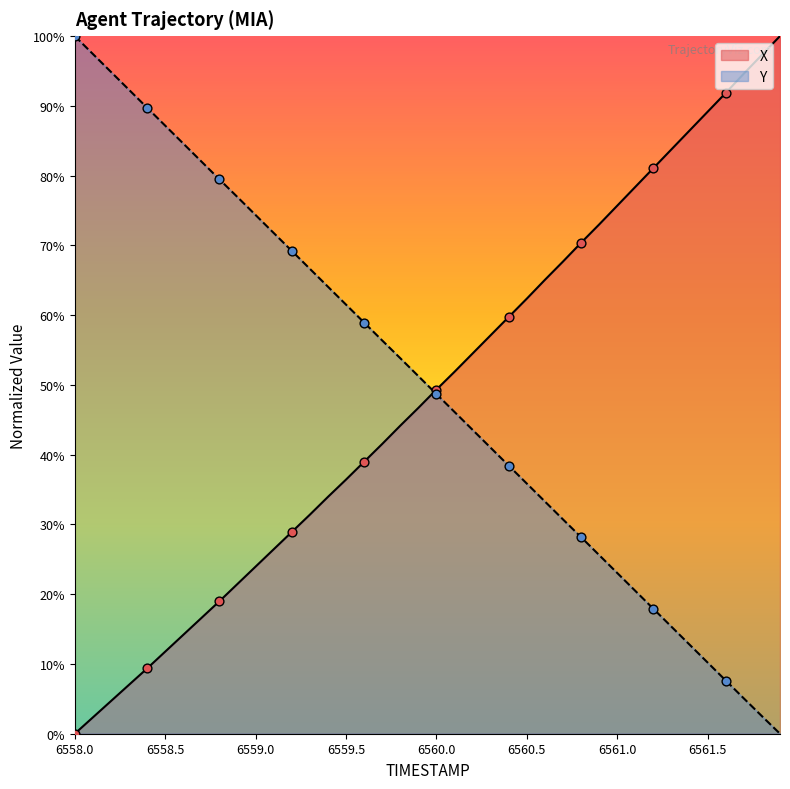

Which series has the largest total across all categories?

Y